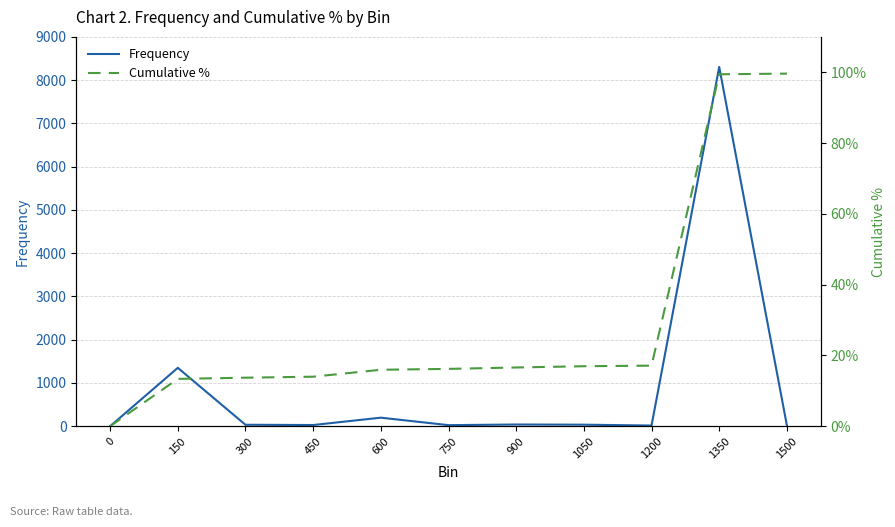

What are all the series names shown in the legend?

Frequency, Cumulative %